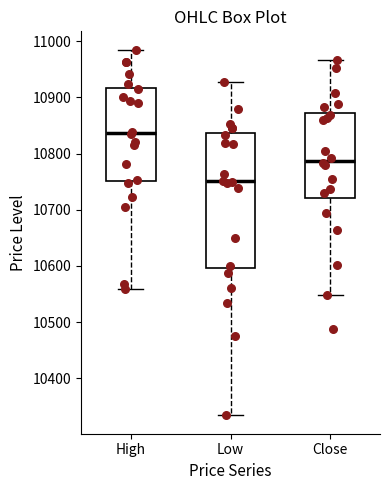

Reading left to right, read every box against the y-axis: the position of its median line, the range the box covers, and the ends of its whiskers. The values are not printed on the chart, so give them approximately, as read against the axis.

High: median 10840, box 10750 to 10920, whiskers 10560 to 10990
Low: median 10750, box 10600 to 10840, whiskers 10330 to 10930
Close: median 10790, box 10720 to 10870, whiskers 10550 to 10970